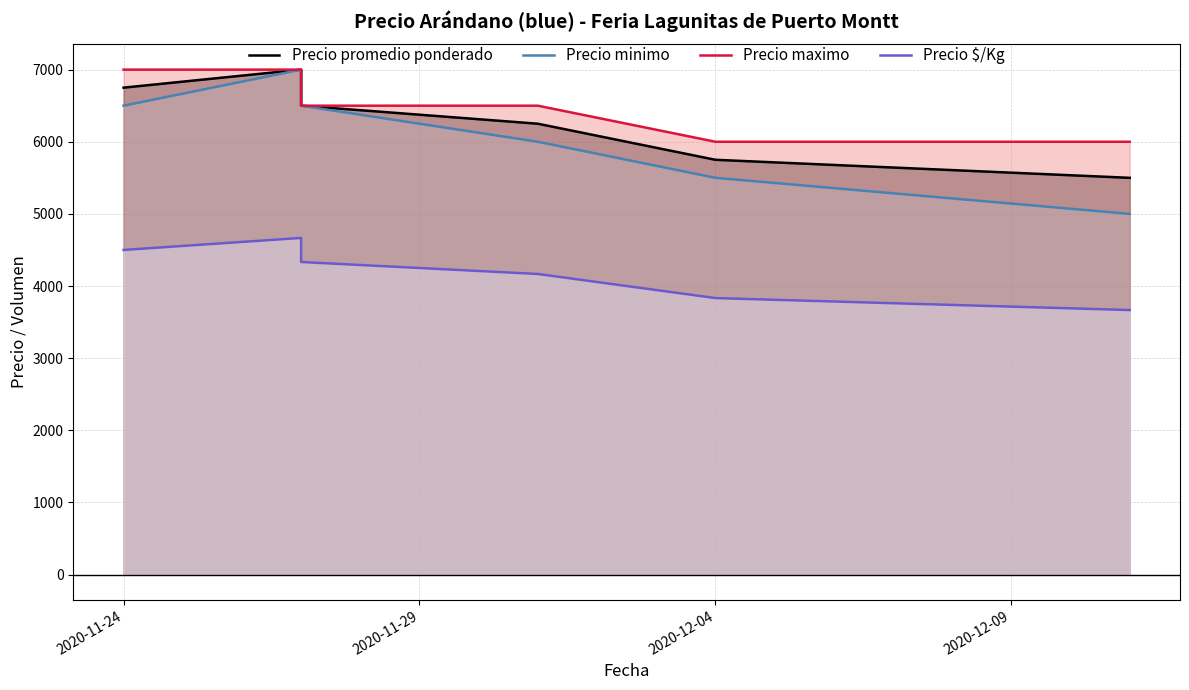

How many interior local peaks does the Precio minimo series have?

1